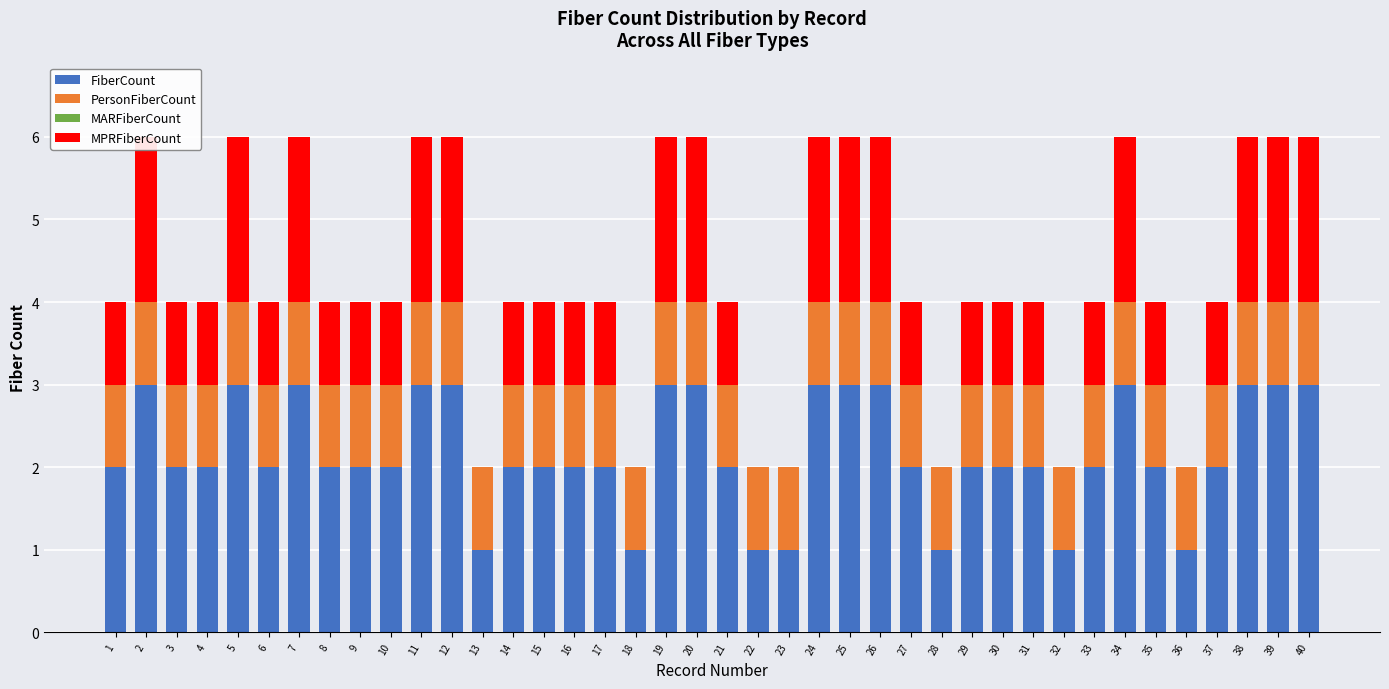

What is the spread (max minus min) of values at 25?

3